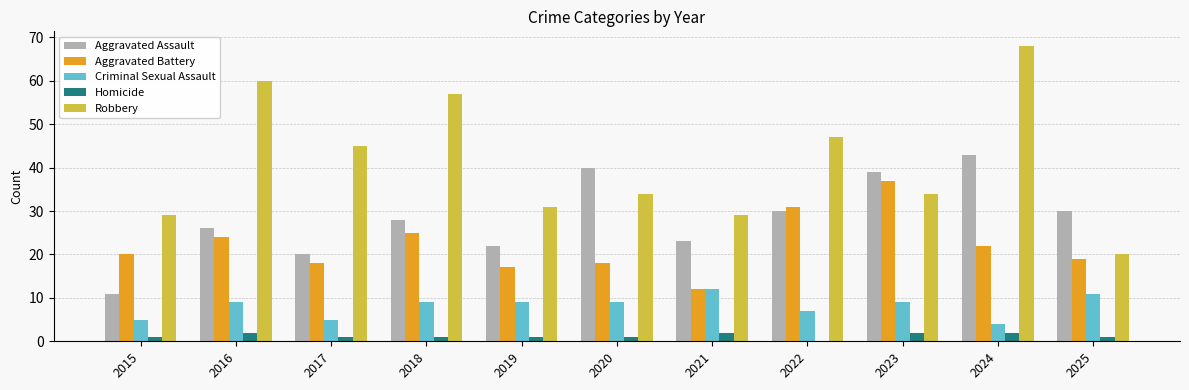

Reading left to right, transcribe all the data shown in this chart.

Aggravated Assault: 11	26	20	28	22	40	23	30	39	43	30
Aggravated Battery: 20	24	18	25	17	18	12	31	37	22	19
Criminal Sexual Assault: 5	9	5	9	9	9	12	7	9	4	11
Homicide: 1	2	1	1	1	1	2	0	2	2	1
Robbery: 29	60	45	57	31	34	29	47	34	68	20